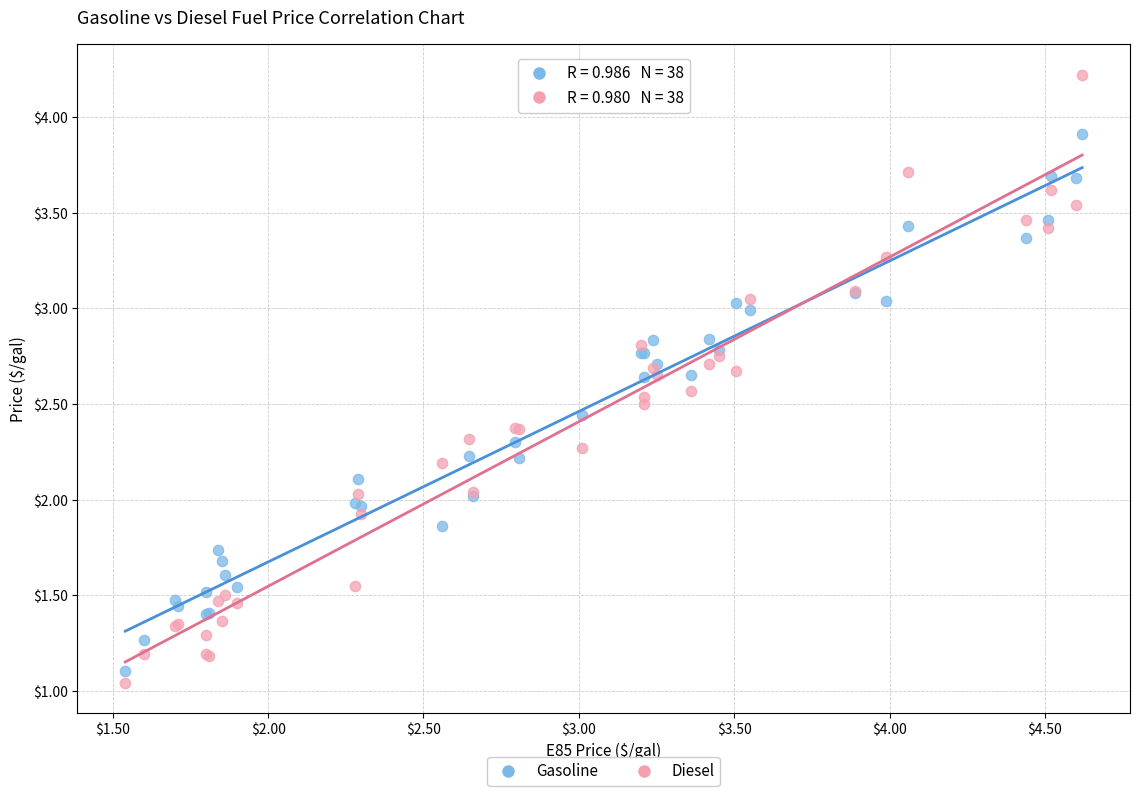

Which series has the widest spread of Y values?

Diesel